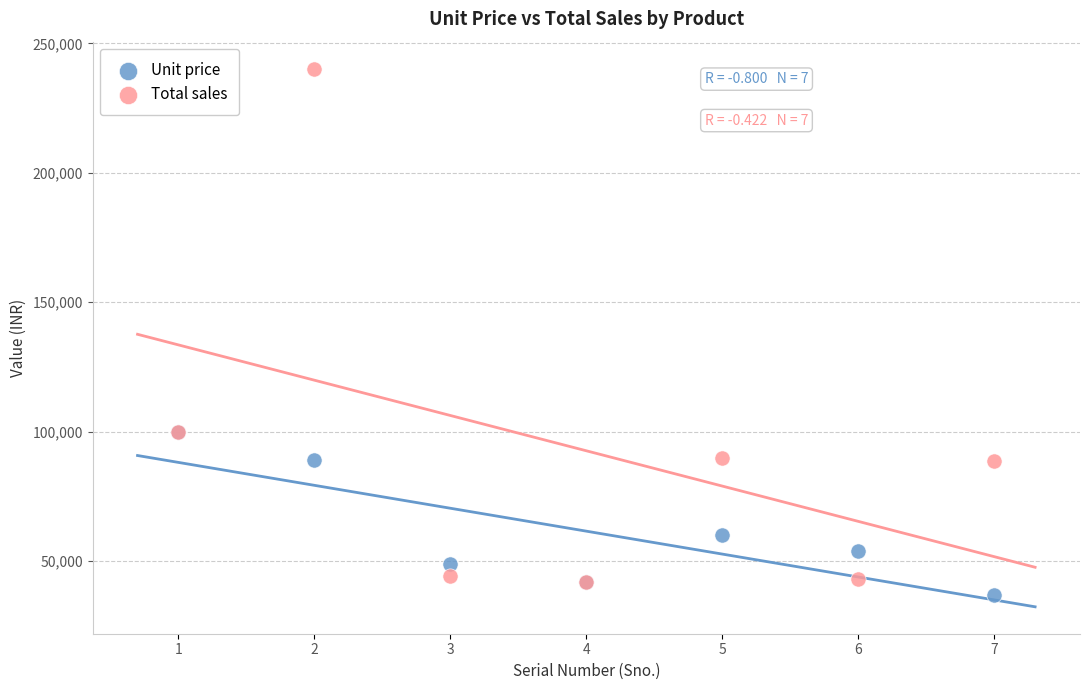

Which series has the widest spread of Y values?

Total sales